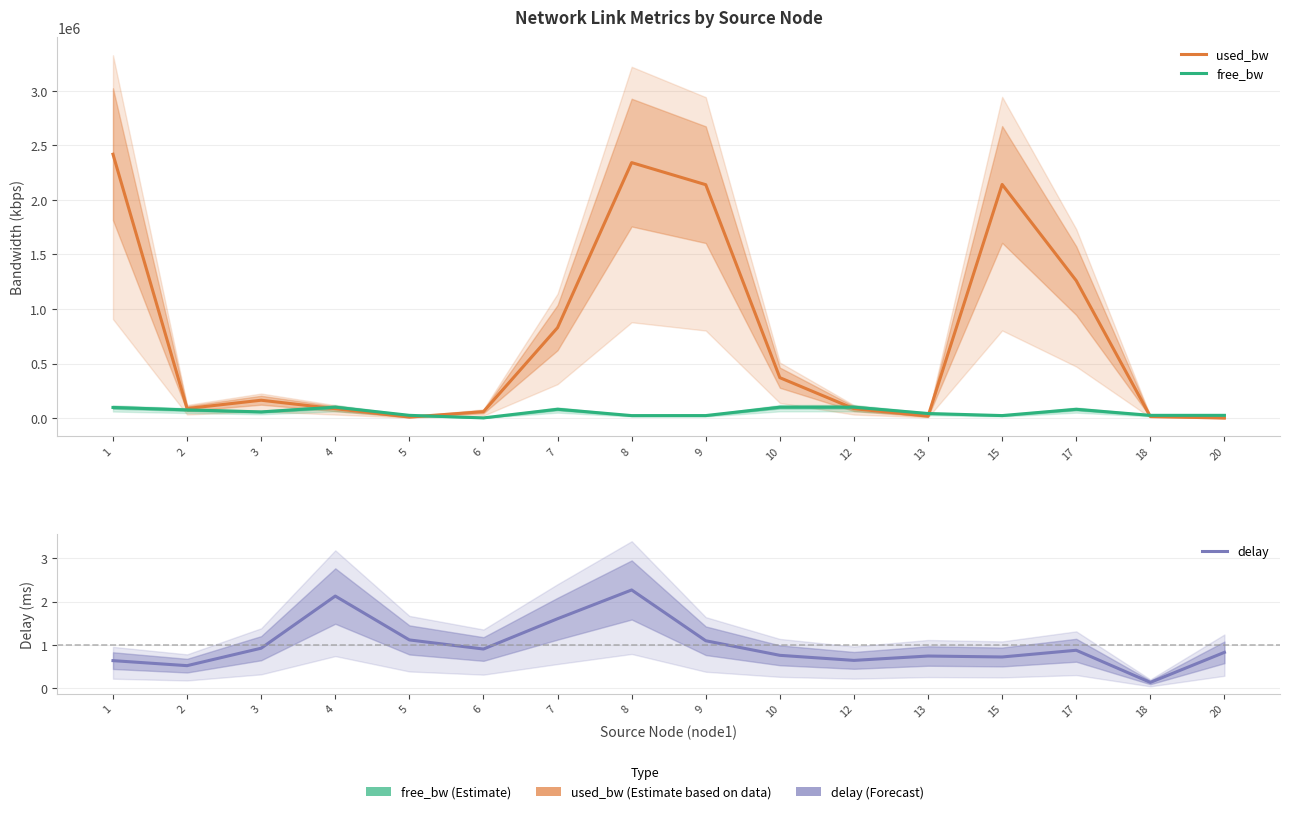

What is the difference between the used_bw values at 3 and 4?

77614.8